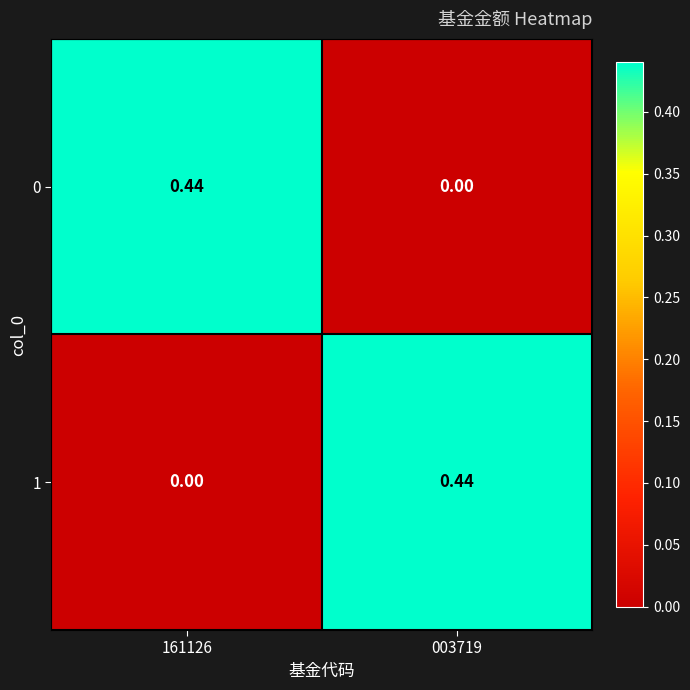

What is the spread (max minus min) of values at 161126?

0.4